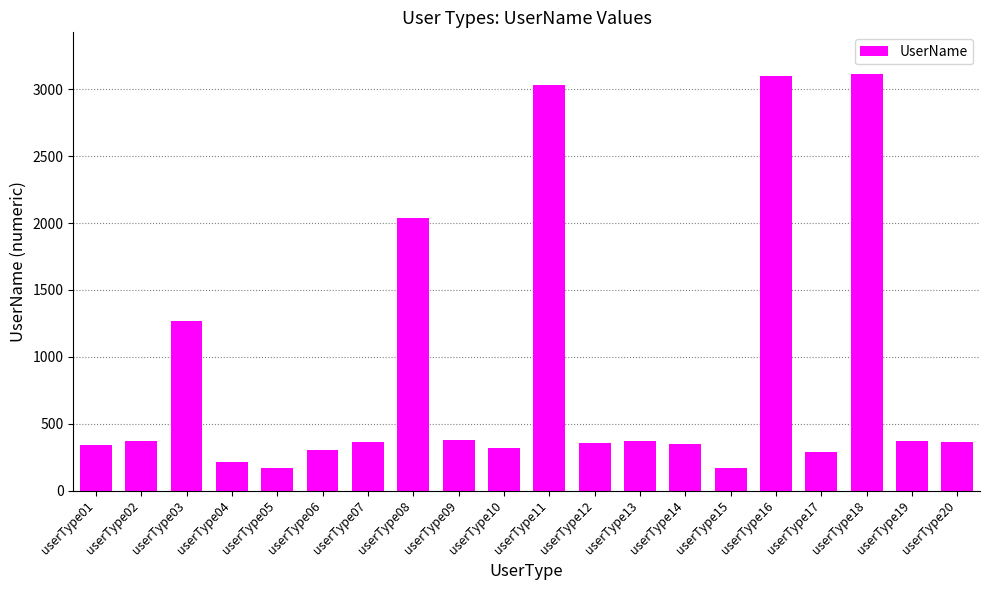

The value at userType16 is 3102. True or false?

True